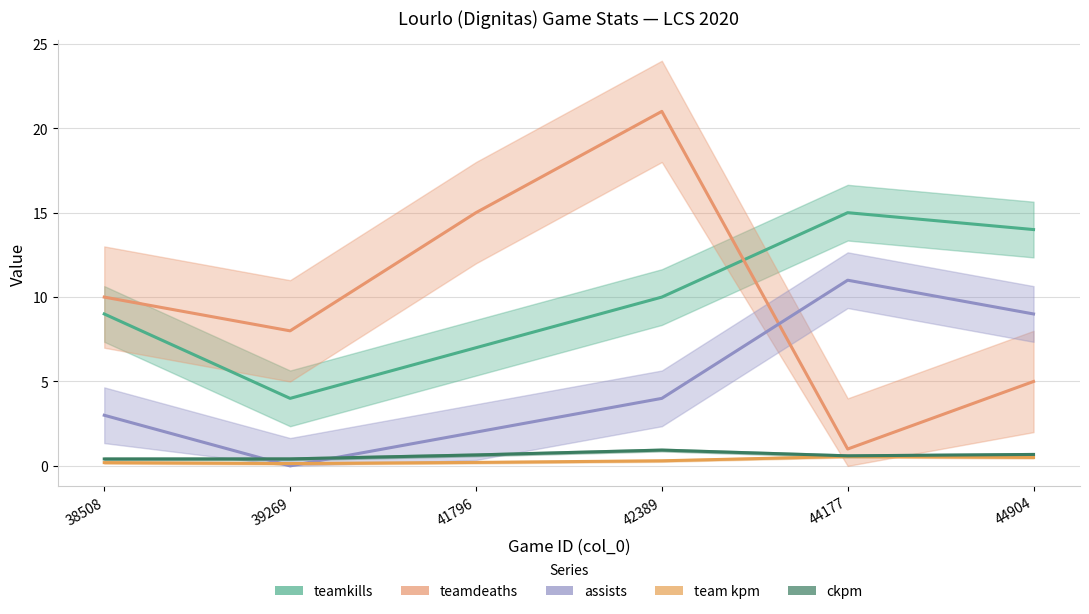

True or false: assists has a value of 6.7 at 44177.

False